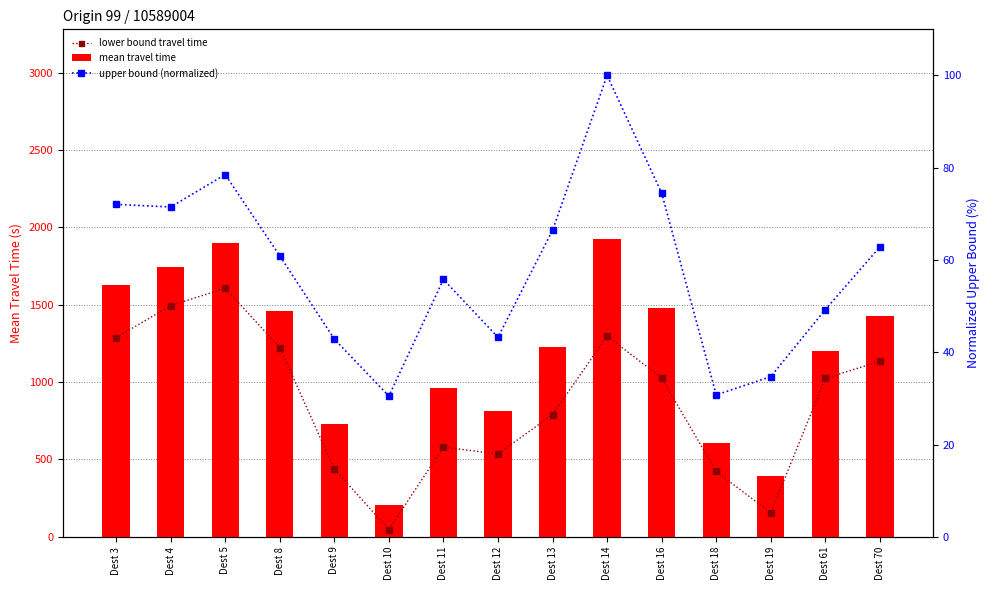

List the series in order of their overall mean, lowest first.

upper bound (normalized), lower bound travel time, mean travel time